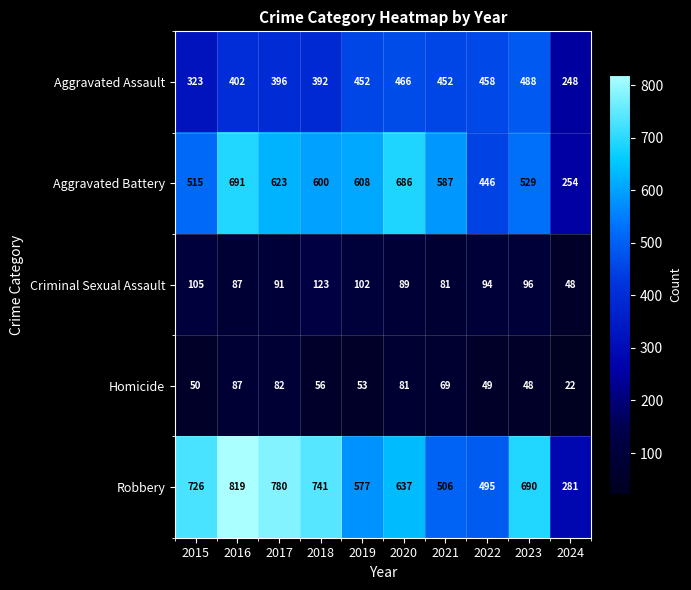

What is the sum of all Criminal Sexual Assault values?

916